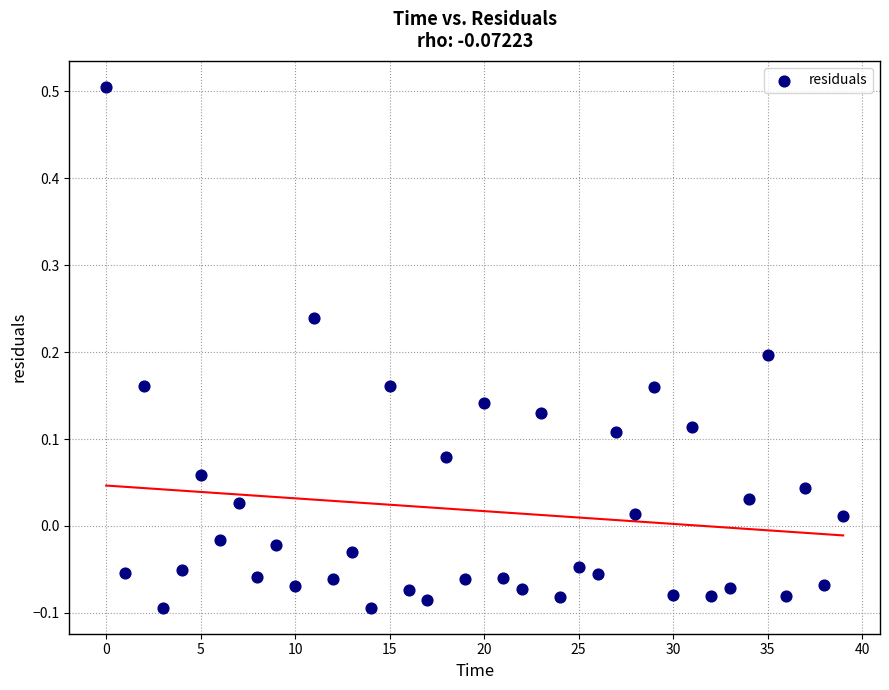

What is the range of Y values (max minus min)?

0.6